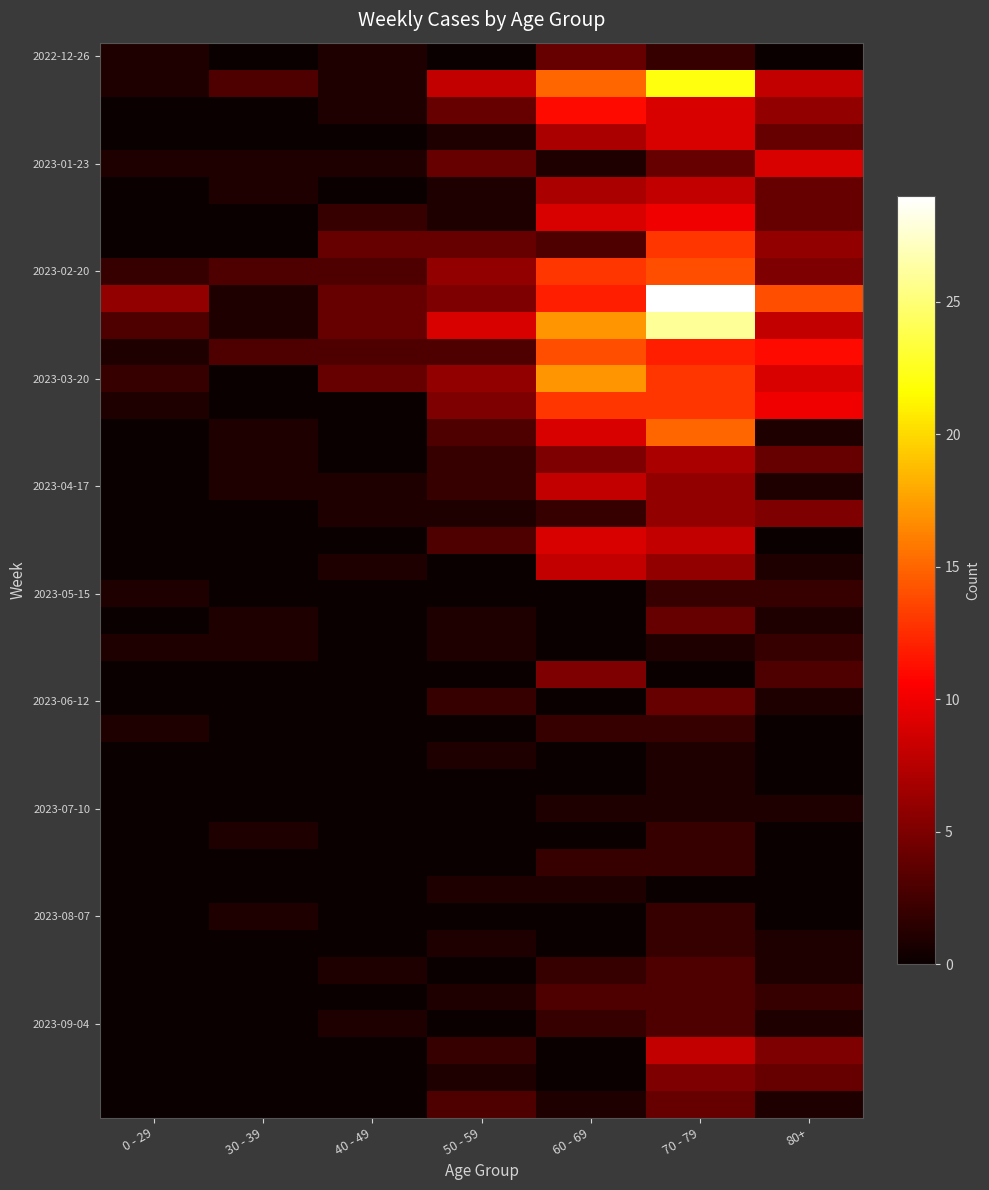

What is the spread (max minus min) of values at 40 - 49?

4